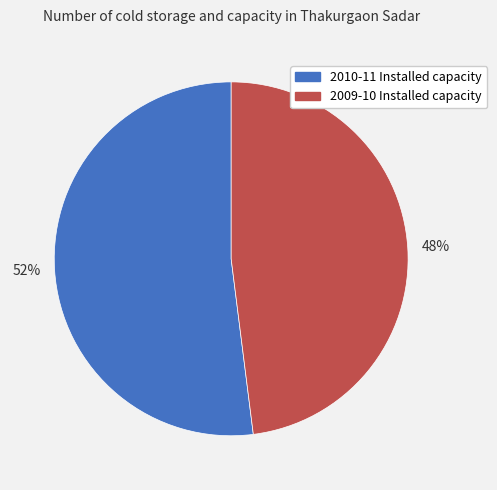

How many segments does this pie chart have?

2